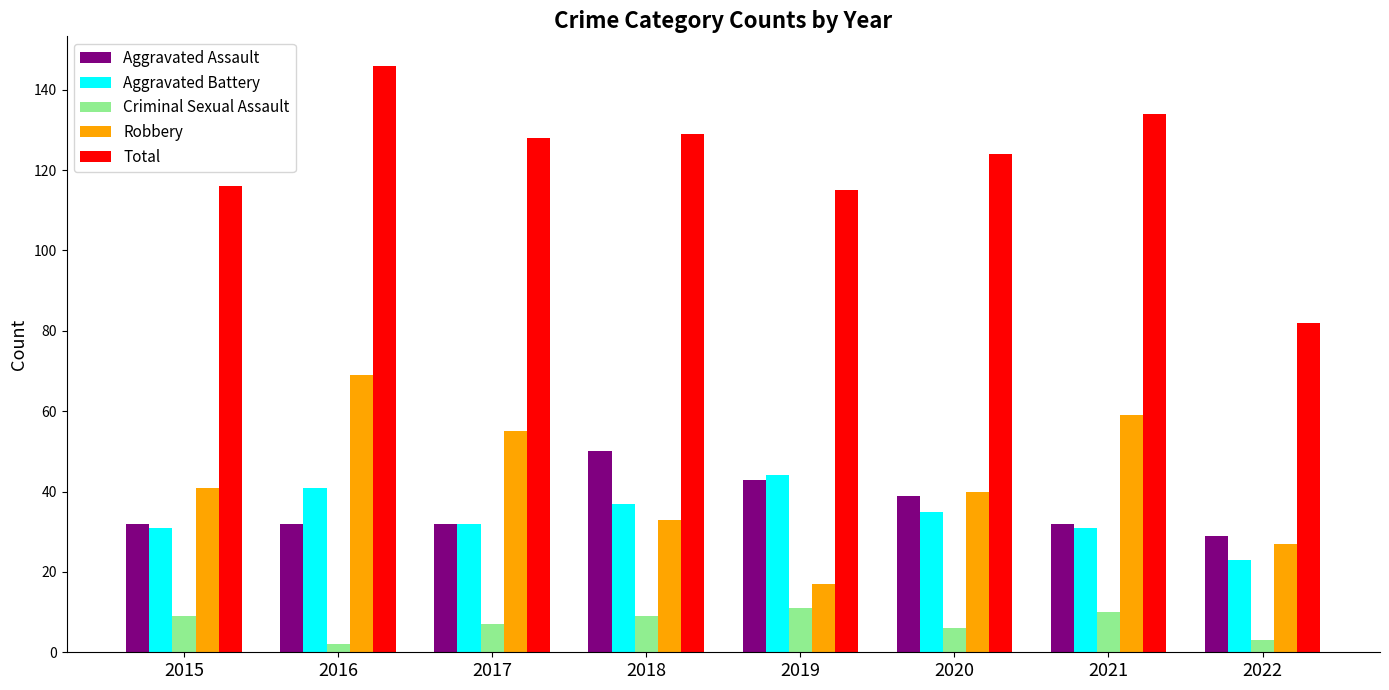

The Robbery series shows 17 at 2019. True or false?

True